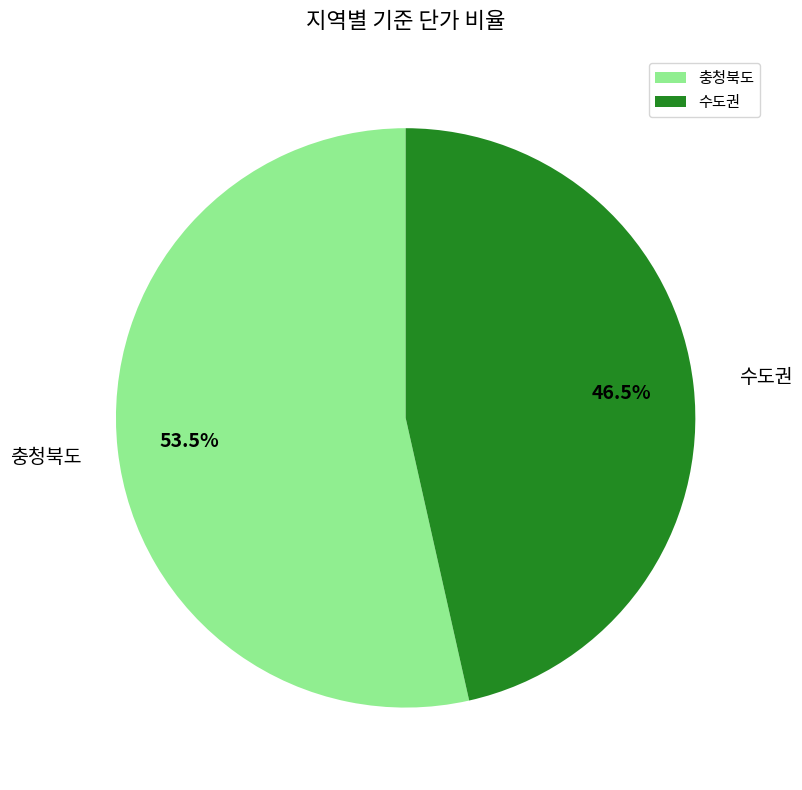

Combined, do 충청북도 and 수도권 account for over 50%?

Yes